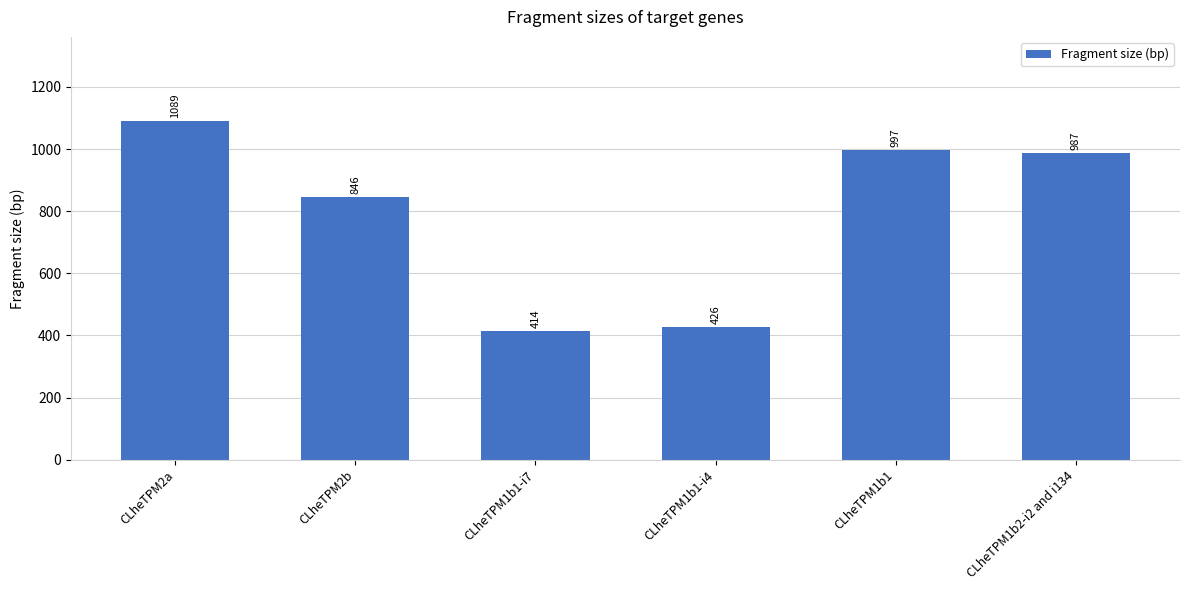

True or false: the data shows 679 at CLheTPM1b1.

False